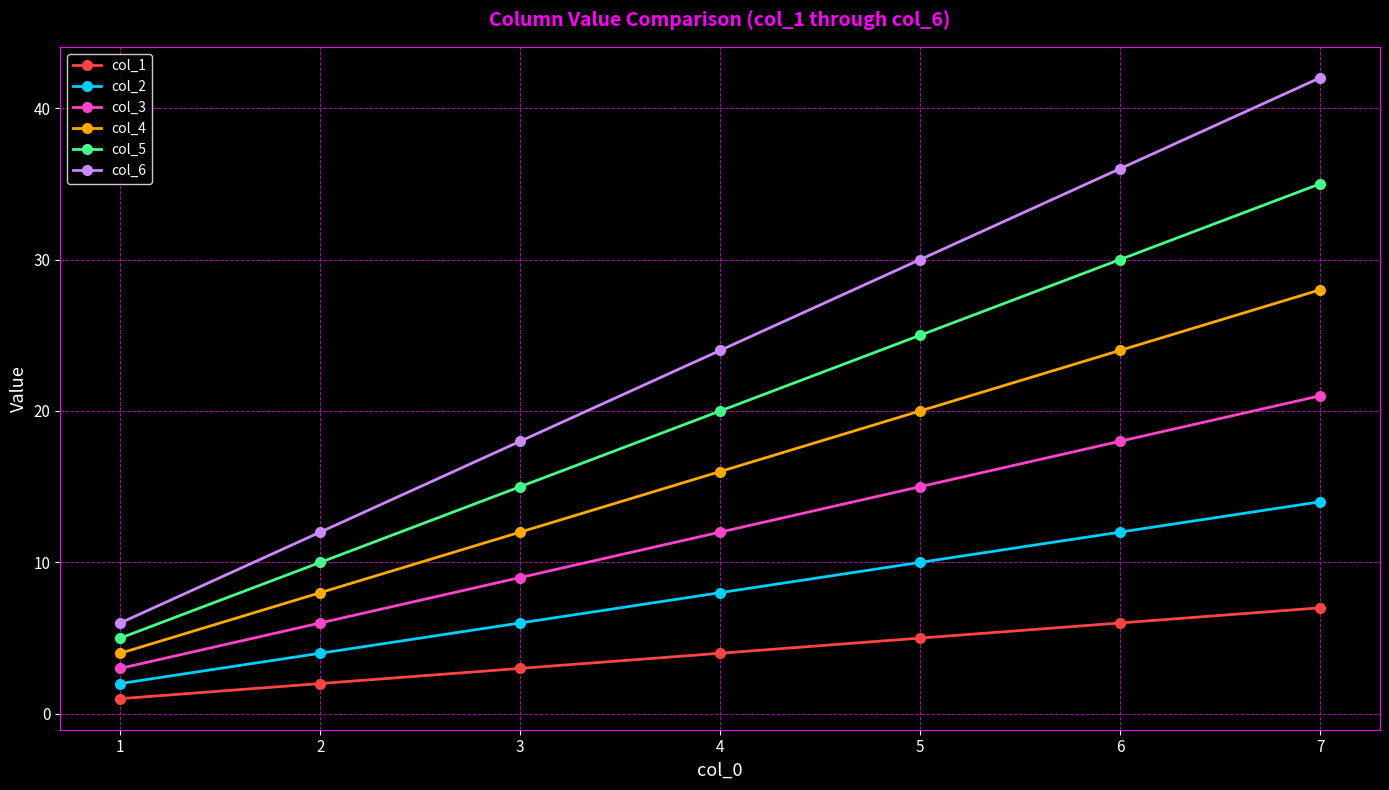

What are all the series names shown in the legend?

col_1, col_2, col_3, col_4, col_5, col_6